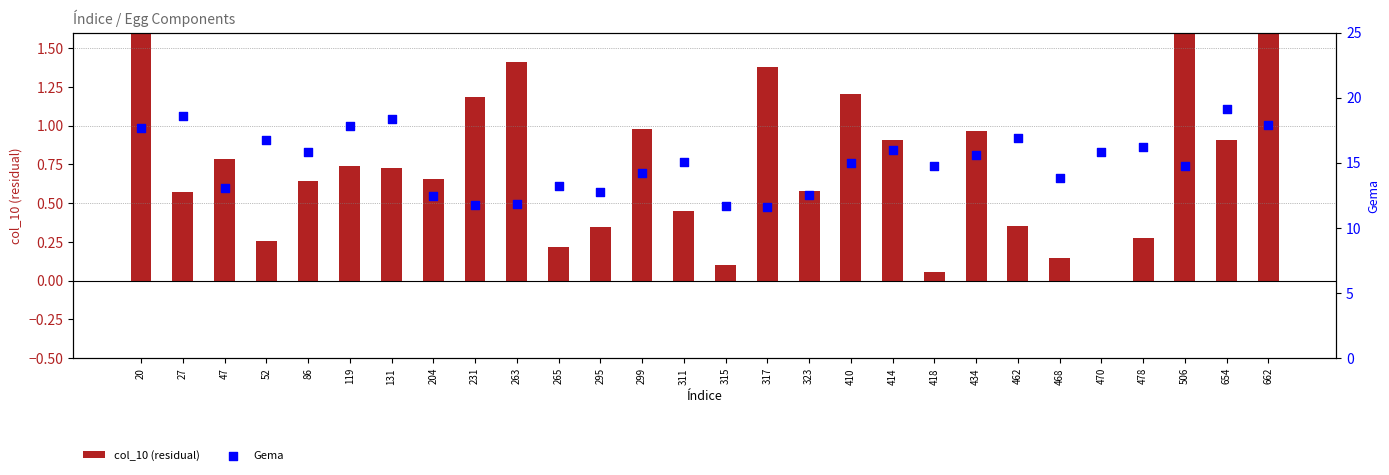

Which series has the largest Y range (max minus min)?

Gema